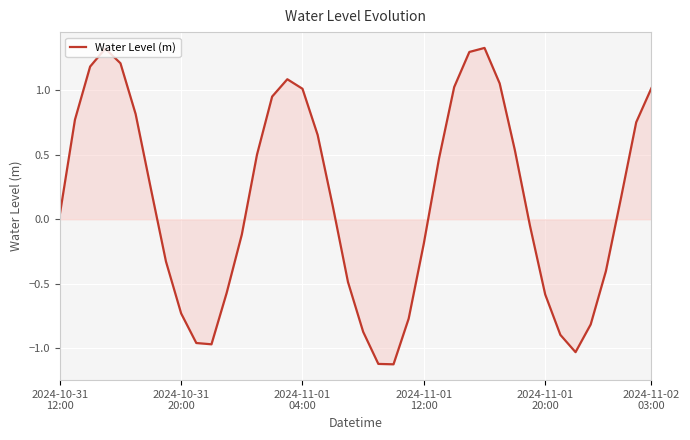

What is the difference between the maximum and minimum values?

2.5